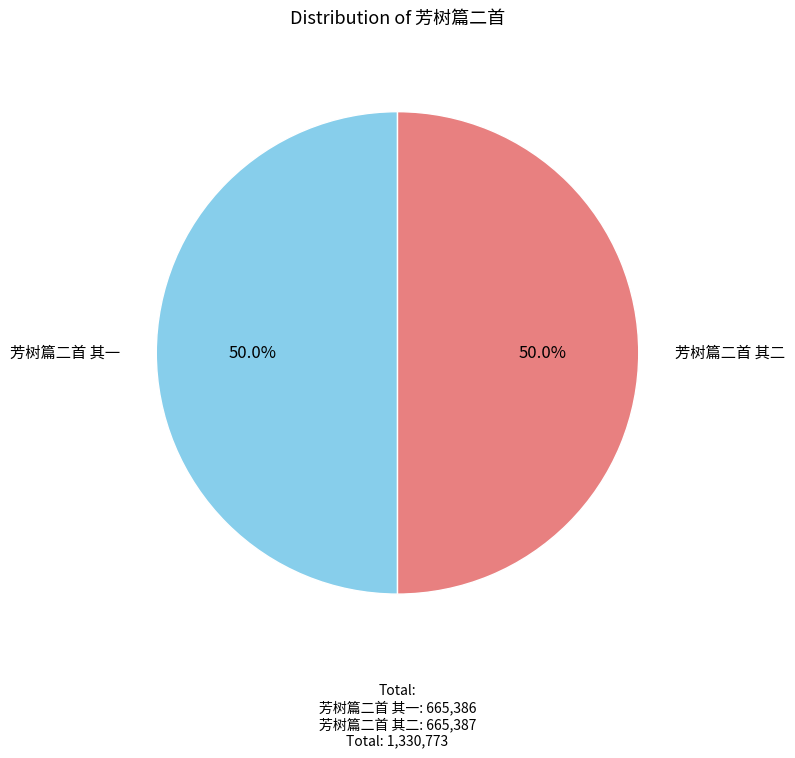

How many segments does this pie chart have?

2